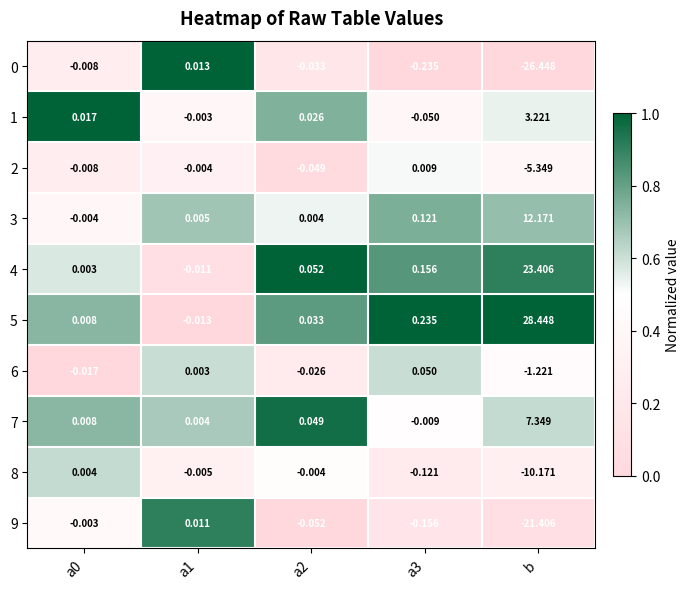

At which category is the sum across all series the highest?

b